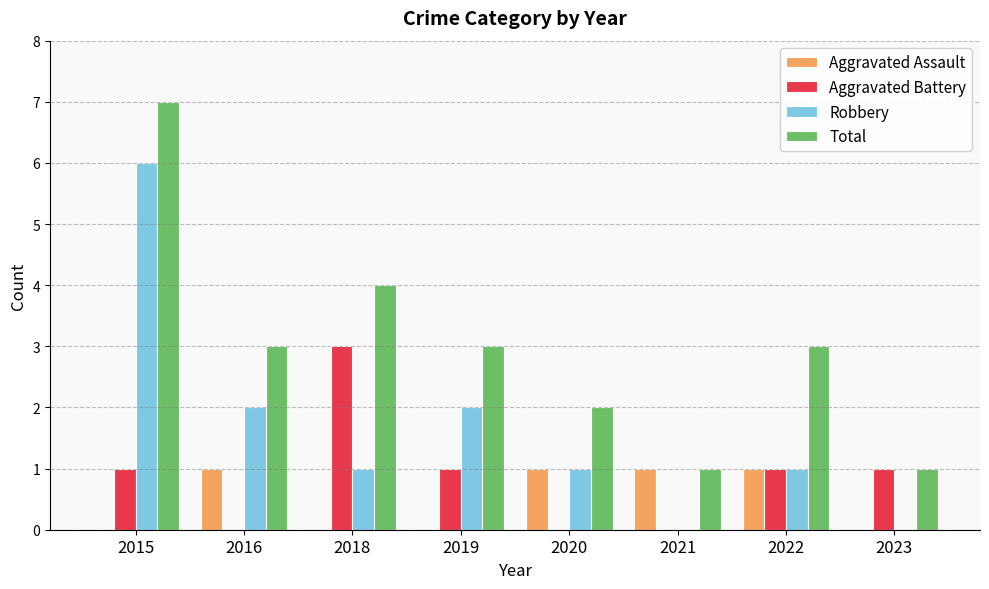

Is it true that Aggravated Assault equals 1 at 2020?

True